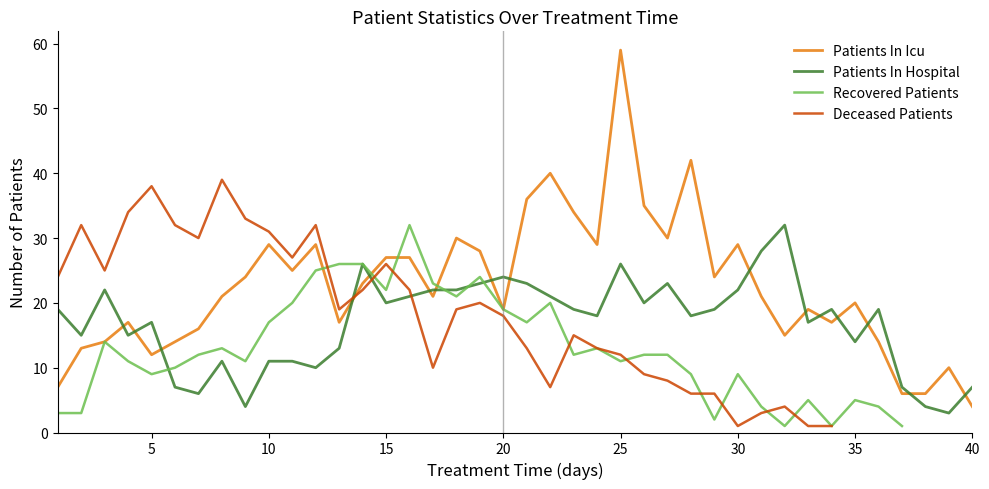

At which label does Patients In Icu reach its minimum?

40